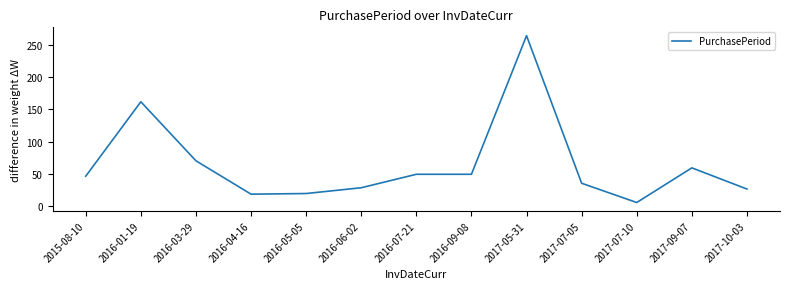

True or false: there are more than 2 points higher than both neighbors.

True